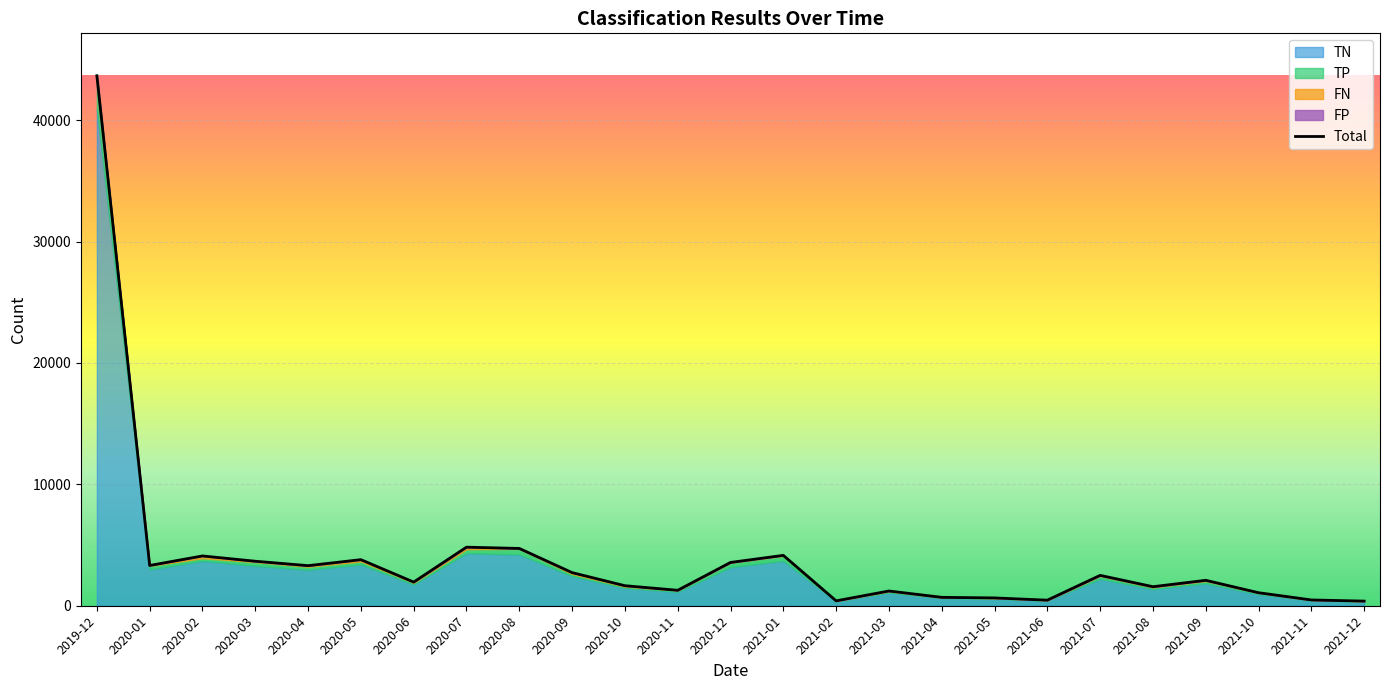

Where is the data nearest to the value 22024?

2020-07